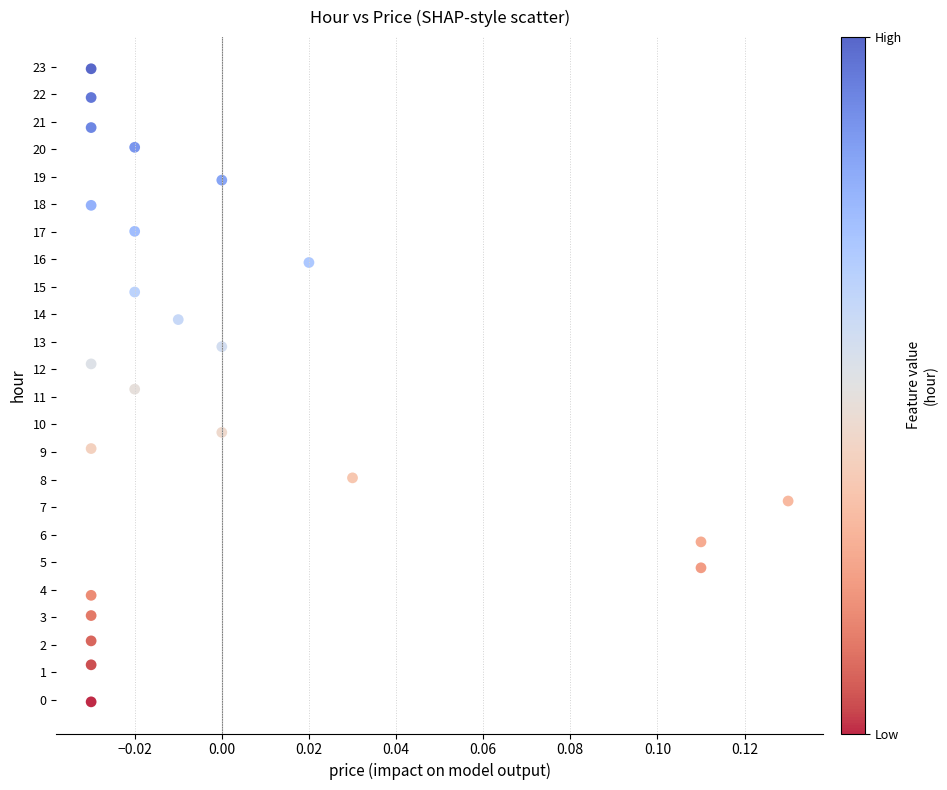

What is the range of Y values (max minus min)?

23.0